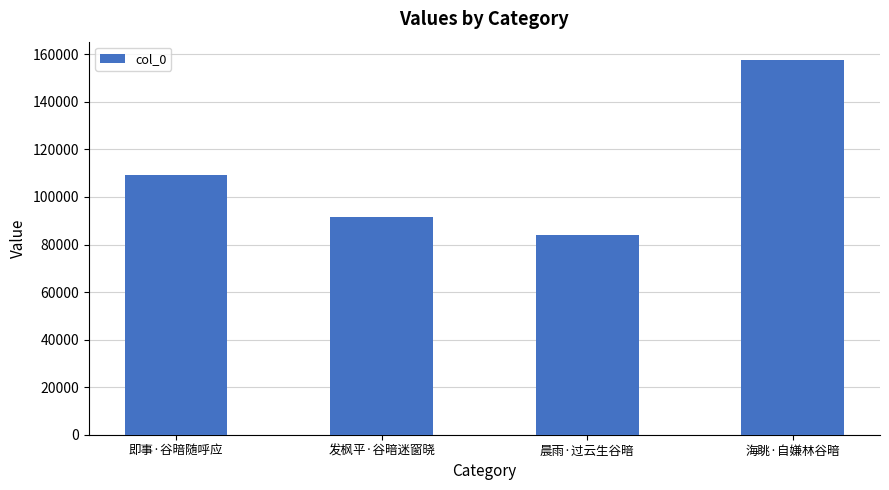

Reading right to left, transcribe all the data shown in this chart.

海眺·自嫌林谷暗=157465	晨雨·过云生谷暗=84092	发枫平·谷暗迷窗晓=91601	即事·谷暗随呼应=109240